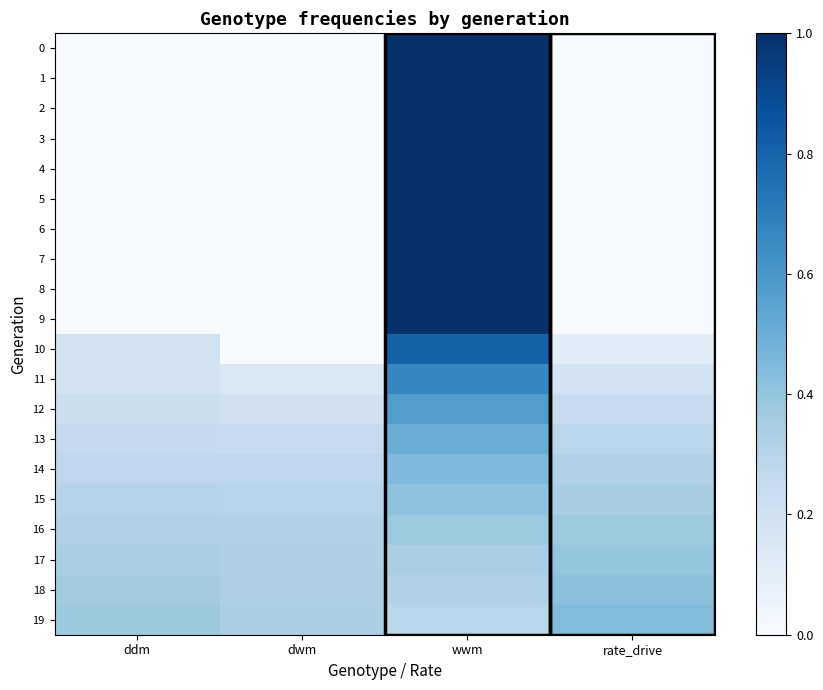

At which category does the chart reach its peak across all series?

wwm